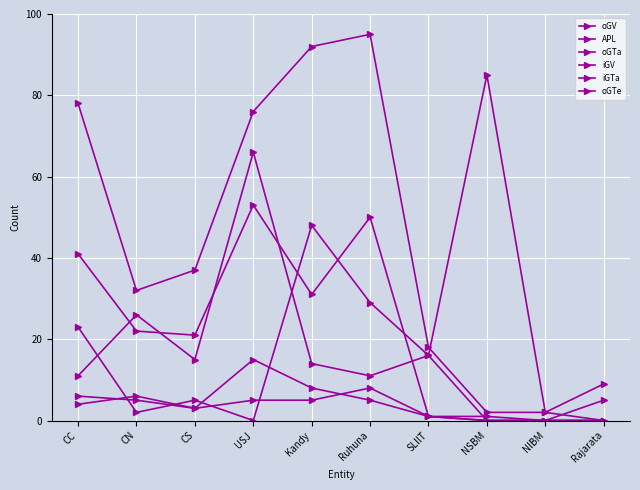

How many lines are shown in the chart?

6